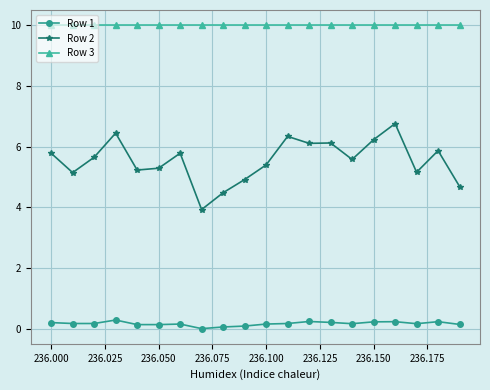

True or false: Row 1 and Row 3 intersect in this chart.

False